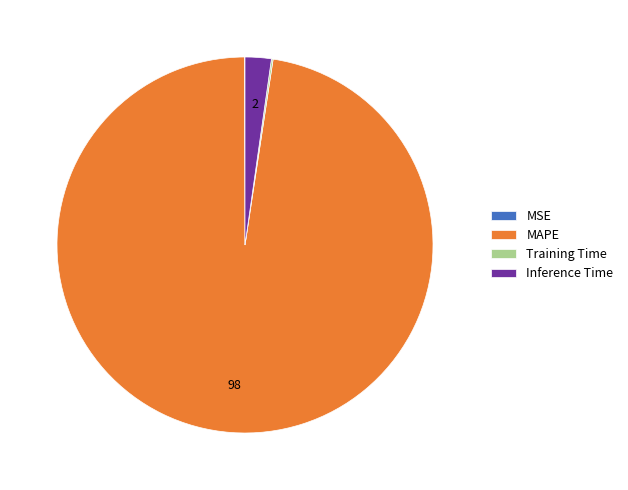

Which slice is the largest?

MAPE